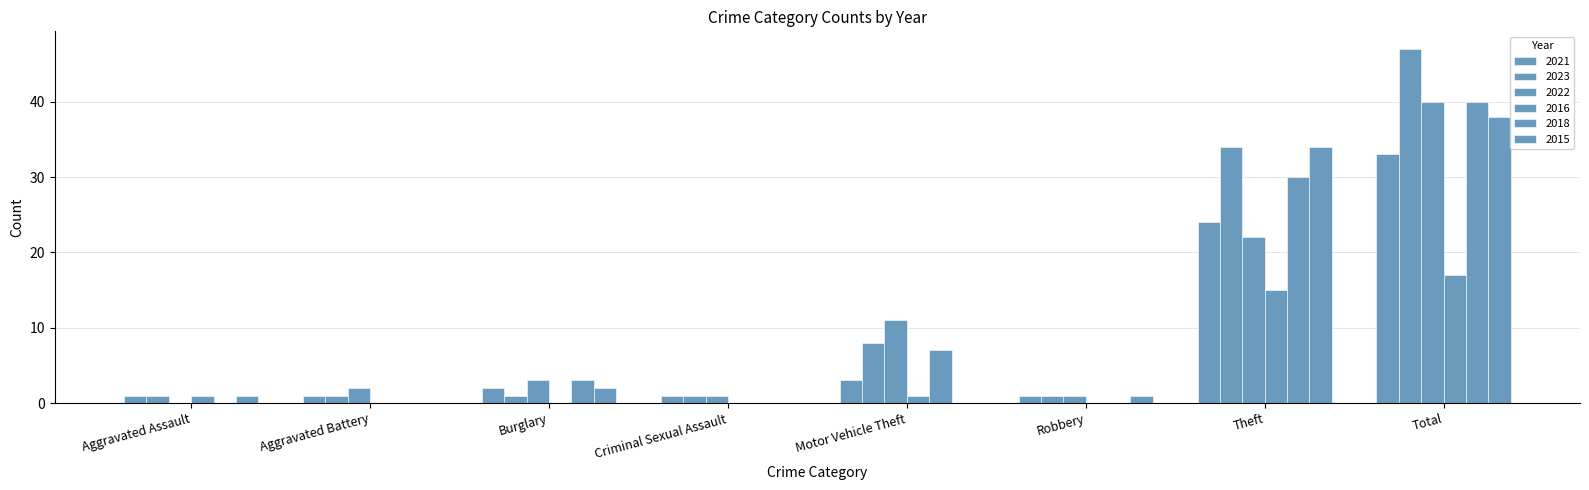

Where is 2023 nearest to the value 24?

Theft